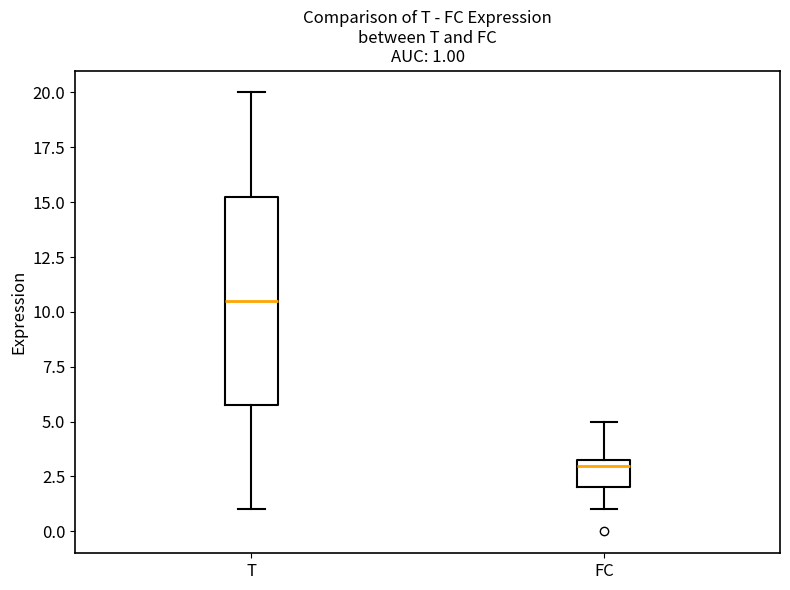

Which box's median line is the highest?

T